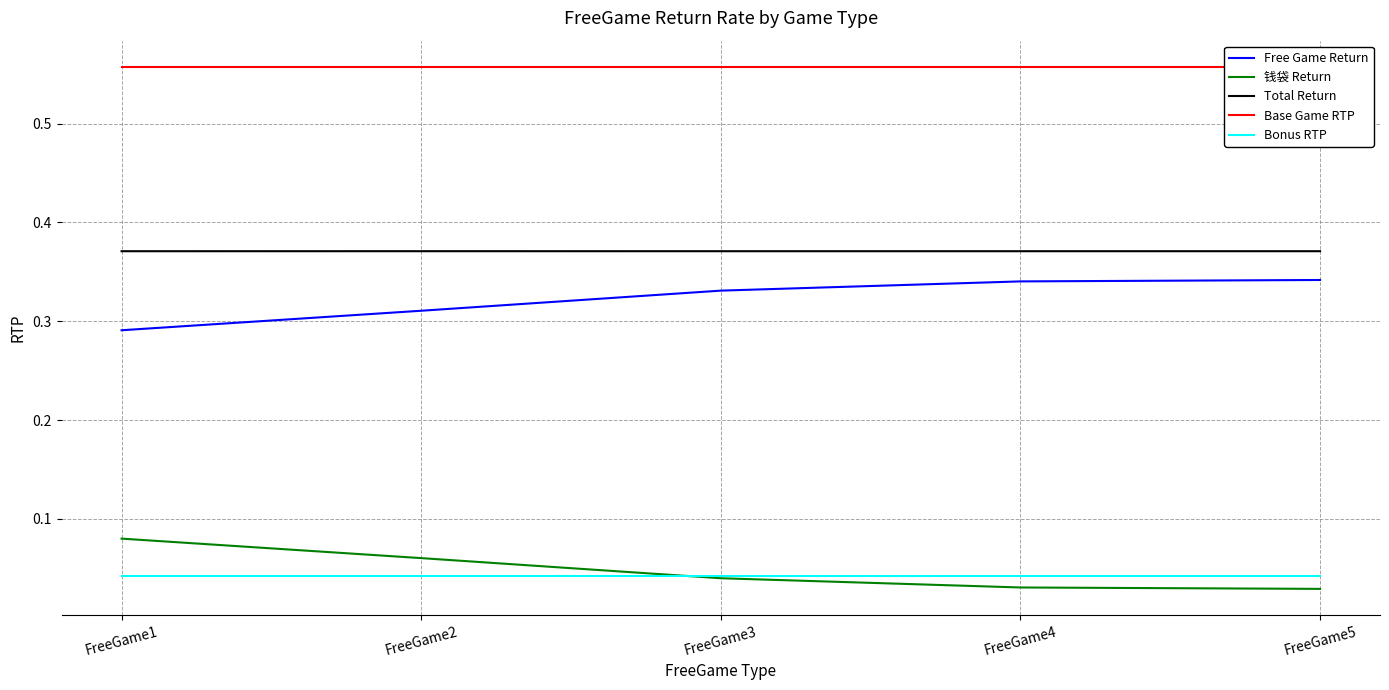

Which category has the highest value in the Base Game RTP series?

FreeGame1